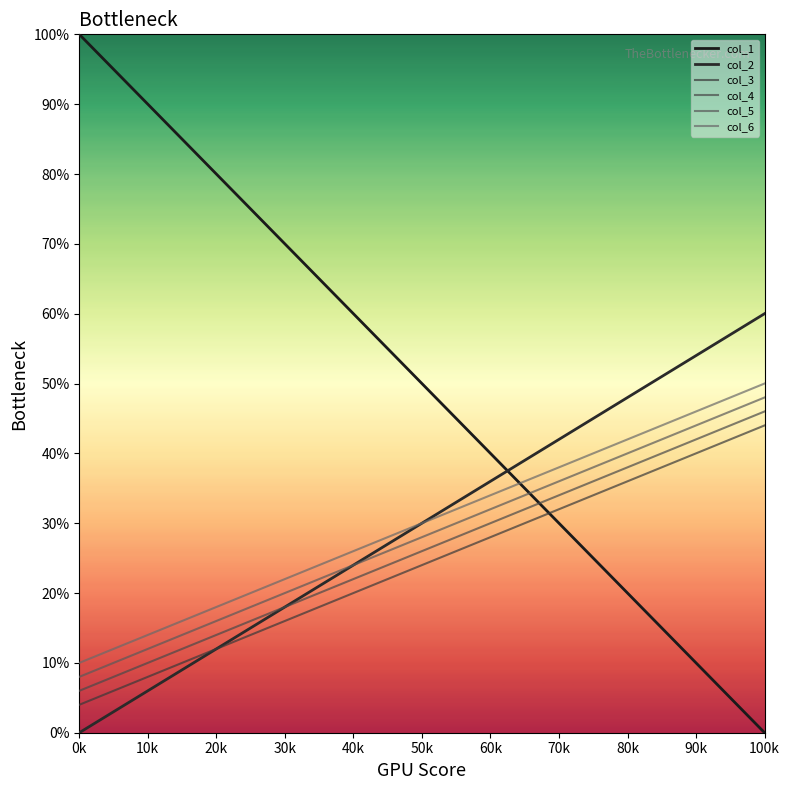

What is the sum of all col_6 values?

600.0